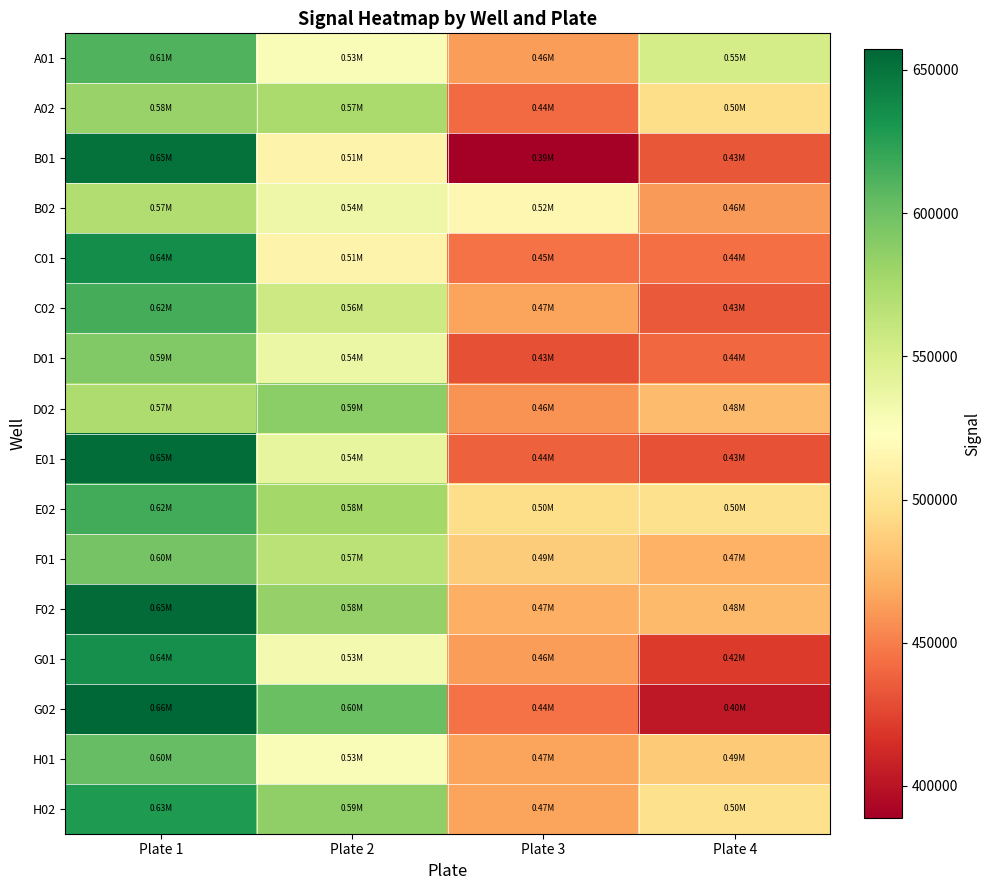

List the series in order of their peak value, highest first.

G02, F02, E01, B01, C01, G01, H02, E02, C02, A01, H01, F01, D01, D02, A02, B02